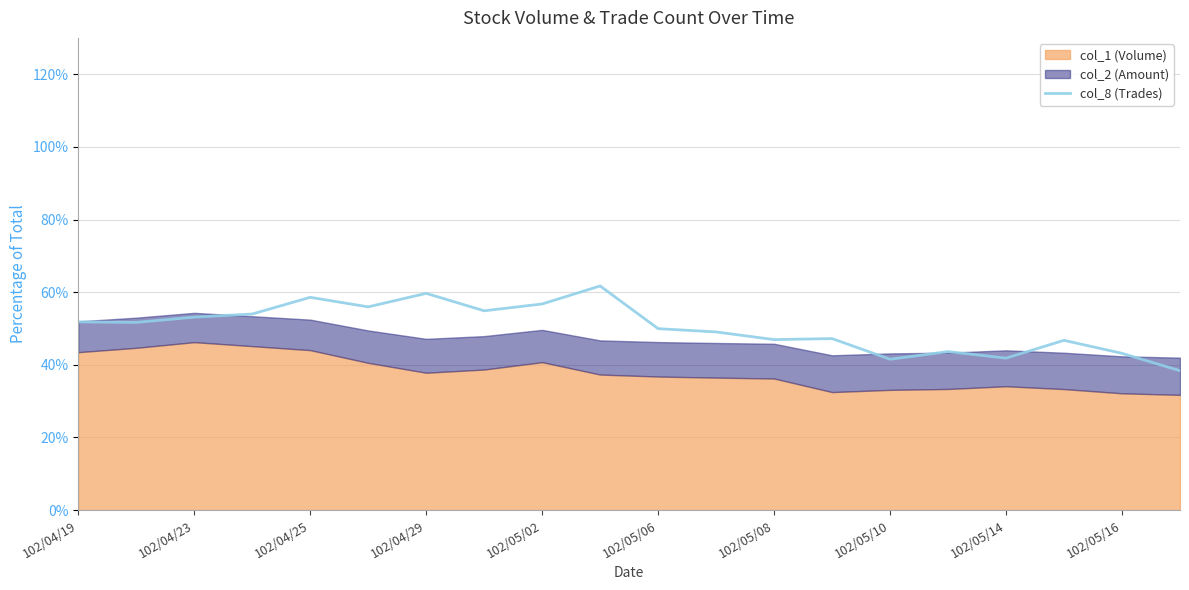

The chart shows a value of 51.8 at 102/04/19. True or false?

True